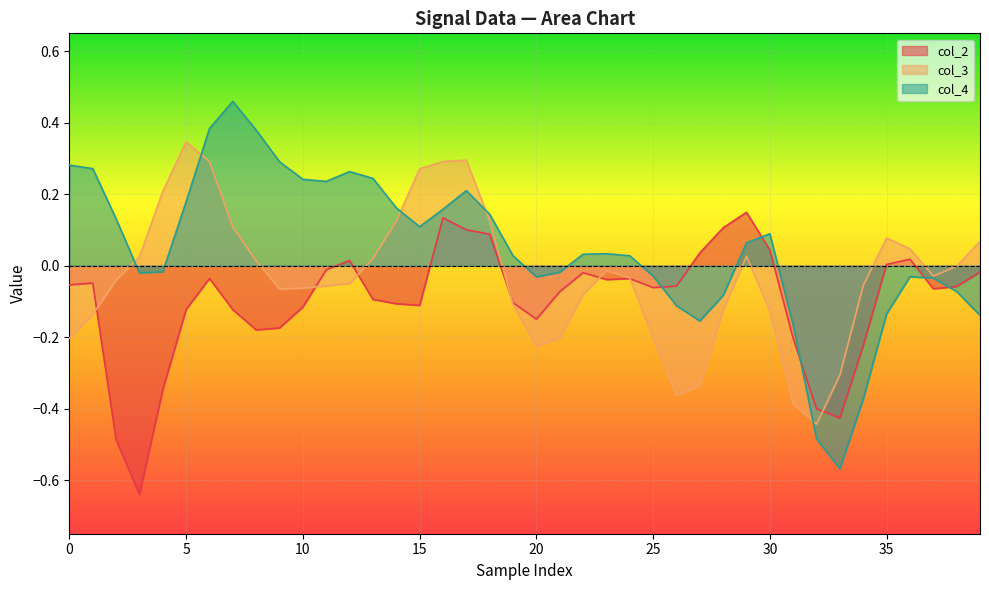

What is the maximum value for col_3?

0.3